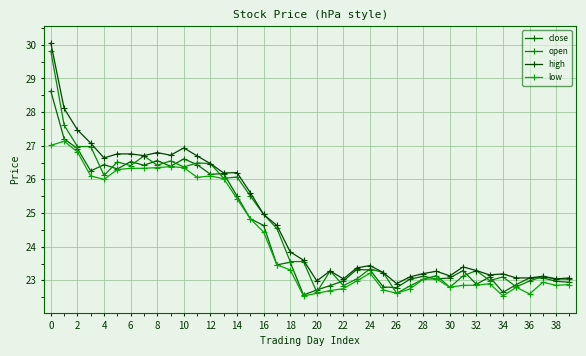

At how many categories does at least one series exceed 28?

2